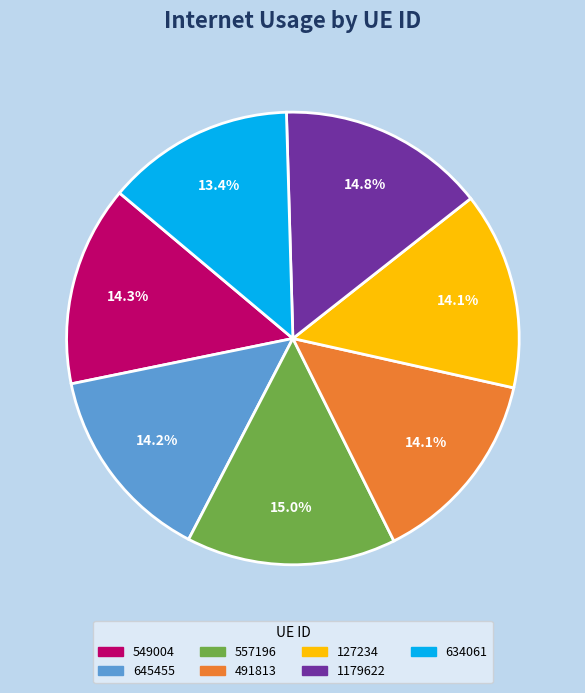

Which slice is the smallest?

634061